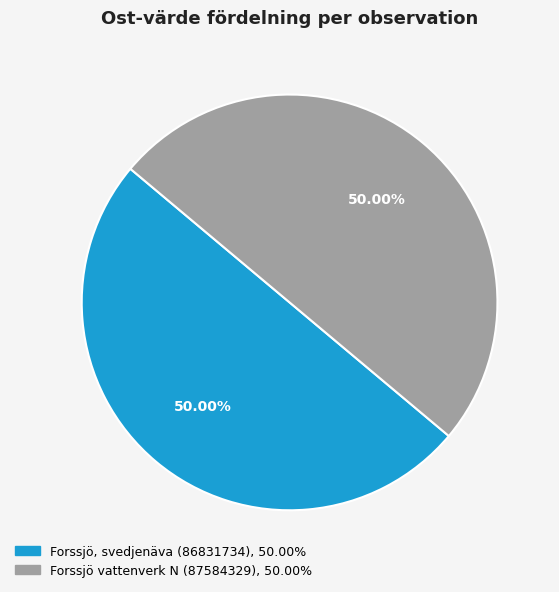

To the nearest percent, what percentage of the pie is Forssjö, svedjenäva (86831734)?

50%